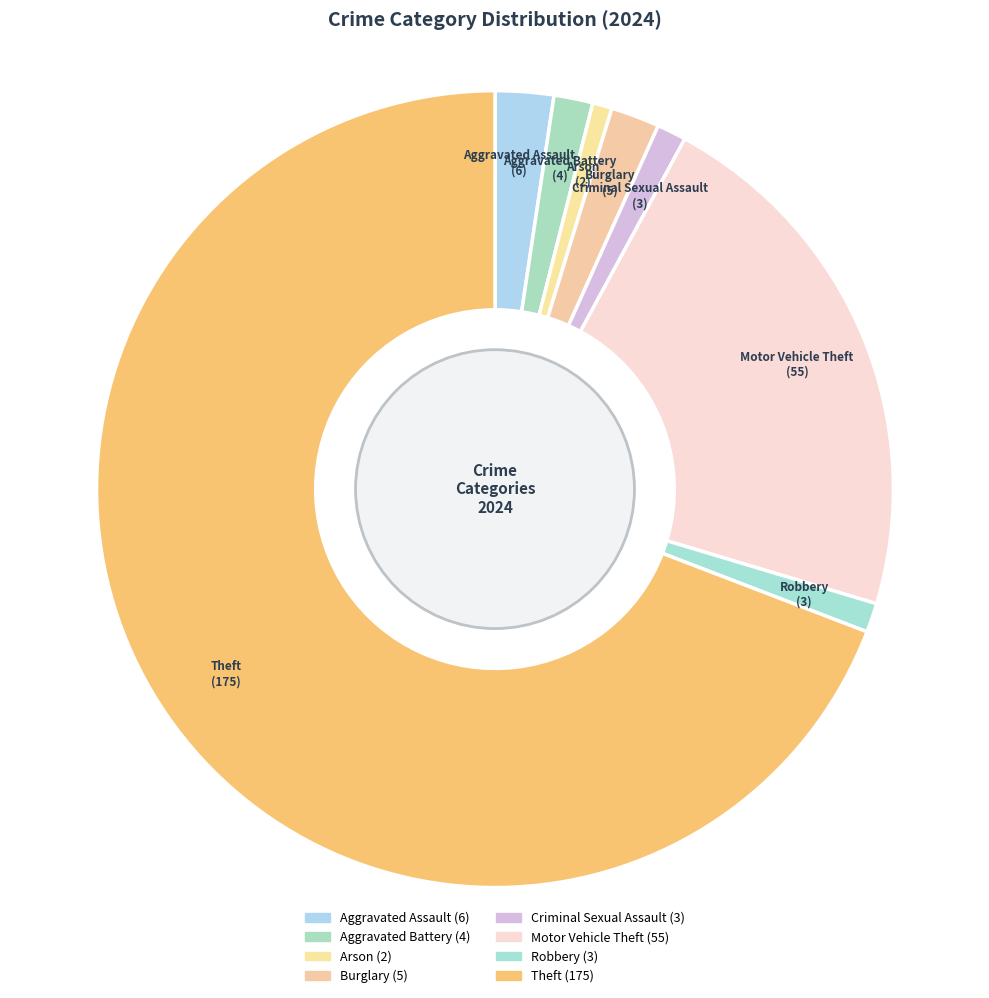

What is the change in value from Aggravated Battery to Arson?

-2